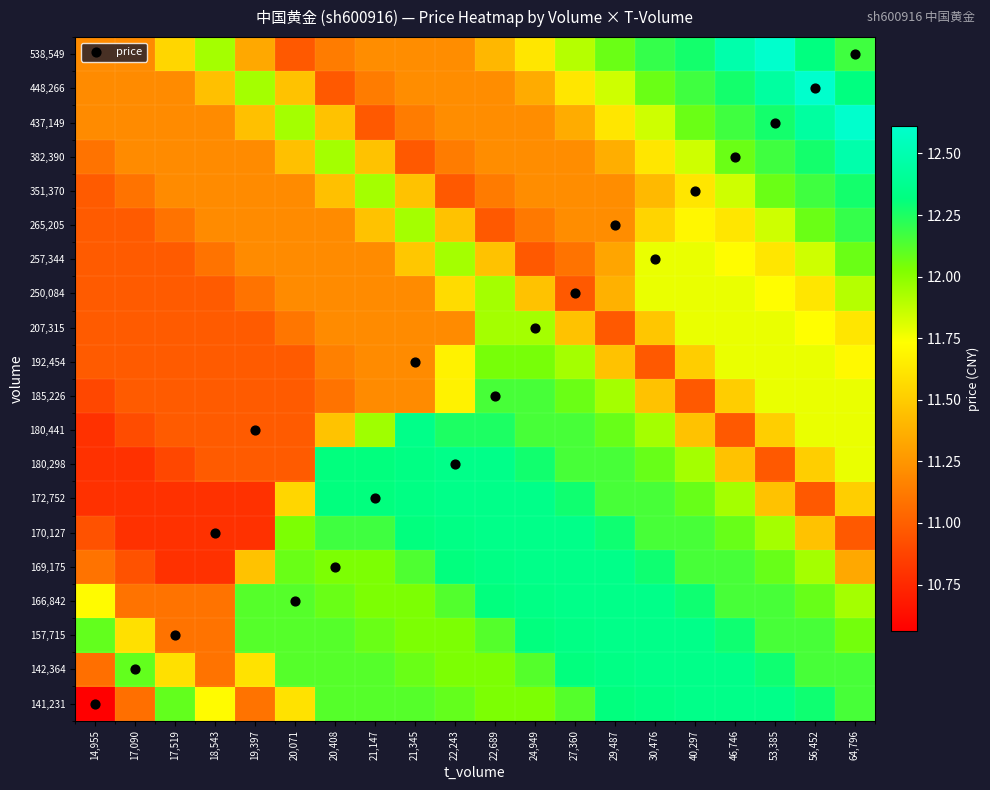

Reading left to right, what are all the values shown in this chart?

141,231: 14,955=10.6	17,090=11.1	17,519=12.1	18,543=11.7	19,397=11.1	20,071=11.6	20,408=12.1	21,147=12.1	21,345=12.1	22,243=12.1	22,689=12.0	24,949=12.0	27,360=12.1	29,487=12.3	30,476=12.3	40,297=12.3	46,746=12.3	53,385=12.3	56,452=12.3	64,796=12.2
142,364: 14,955=11.1	17,090=12.1	17,519=11.6	18,543=11.1	19,397=11.6	20,071=12.1	20,408=12.1	21,147=12.1	21,345=12.1	22,243=12.0	22,689=12.0	24,949=12.1	27,360=12.3	29,487=12.3	30,476=12.3	40,297=12.3	46,746=12.3	53,385=12.3	56,452=12.2	64,796=12.2
157,715: 14,955=12.1	17,090=11.6	17,519=11.1	18,543=11.1	19,397=12.1	20,071=12.1	20,408=12.1	21,147=12.1	21,345=12.0	22,243=12.0	22,689=12.1	24,949=12.3	27,360=12.3	29,487=12.3	30,476=12.3	40,297=12.3	46,746=12.3	53,385=12.2	56,452=12.2	64,796=12.1
166,842: 14,955=11.7	17,090=11.1	17,519=11.1	18,543=11.1	19,397=12.1	20,071=12.1	20,408=12.1	21,147=12.0	21,345=12.0	22,243=12.1	22,689=12.3	24,949=12.3	27,360=12.3	29,487=12.3	30,476=12.3	40,297=12.3	46,746=12.2	53,385=12.2	56,452=12.1	64,796=11.9
169,175: 14,955=11.1	17,090=10.9	17,519=10.8	18,543=10.8	19,397=11.5	20,071=12.1	20,408=12.0	21,147=12.0	21,345=12.1	22,243=12.3	22,689=12.3	24,949=12.3	27,360=12.3	29,487=12.3	30,476=12.3	40,297=12.2	46,746=12.2	53,385=12.1	56,452=11.9	64,796=11.3
170,127: 14,955=10.9	17,090=10.8	17,519=10.8	18,543=10.8	19,397=10.8	20,071=12.0	20,408=12.2	21,147=12.2	21,345=12.3	22,243=12.3	22,689=12.3	24,949=12.3	27,360=12.3	29,487=12.3	30,476=12.2	40,297=12.2	46,746=12.1	53,385=11.9	56,452=11.5	64,796=11.0
172,752: 14,955=10.8	17,090=10.8	17,519=10.8	18,543=10.8	19,397=10.8	20,071=11.5	20,408=12.3	21,147=12.3	21,345=12.3	22,243=12.3	22,689=12.3	24,949=12.3	27,360=12.3	29,487=12.2	30,476=12.2	40,297=12.1	46,746=11.9	53,385=11.5	56,452=11.0	64,796=11.5
180,298: 14,955=10.8	17,090=10.8	17,519=10.9	18,543=11.0	19,397=11.0	20,071=11.0	20,408=12.3	21,147=12.3	21,345=12.3	22,243=12.3	22,689=12.3	24,949=12.3	27,360=12.2	29,487=12.2	30,476=12.1	40,297=11.9	46,746=11.5	53,385=11.0	56,452=11.5	64,796=11.8
180,441: 14,955=10.8	17,090=10.9	17,519=11.0	18,543=11.0	19,397=11.0	20,071=11.0	20,408=11.5	21,147=12.0	21,345=12.3	22,243=12.2	22,689=12.2	24,949=12.2	27,360=12.2	29,487=12.1	30,476=11.9	40,297=11.5	46,746=11.0	53,385=11.5	56,452=11.8	64,796=11.8
185,226: 14,955=10.9	17,090=11.0	17,519=11.0	18,543=11.0	19,397=11.0	20,071=11.0	20,408=11.1	21,147=11.2	21,345=11.2	22,243=11.7	22,689=12.2	24,949=12.2	27,360=12.1	29,487=11.9	30,476=11.5	40,297=11.0	46,746=11.5	53,385=11.8	56,452=11.8	64,796=11.8
192,454: 14,955=11.0	17,090=11.0	17,519=11.0	18,543=11.0	19,397=11.0	20,071=11.0	20,408=11.1	21,147=11.2	21,345=11.2	22,243=11.7	22,689=12.0	24,949=12.0	27,360=11.9	29,487=11.5	30,476=11.0	40,297=11.5	46,746=11.8	53,385=11.8	56,452=11.8	64,796=11.7
207,315: 14,955=11.0	17,090=11.0	17,519=11.0	18,543=11.0	19,397=11.0	20,071=11.1	20,408=11.2	21,147=11.2	21,345=11.2	22,243=11.2	22,689=11.9	24,949=11.9	27,360=11.5	29,487=11.0	30,476=11.5	40,297=11.8	46,746=11.8	53,385=11.8	56,452=11.7	64,796=11.6
250,084: 14,955=11.0	17,090=11.0	17,519=11.0	18,543=11.0	19,397=11.1	20,071=11.2	20,408=11.2	21,147=11.2	21,345=11.2	22,243=11.6	22,689=11.9	24,949=11.5	27,360=11.0	29,487=11.4	30,476=11.8	40,297=11.8	46,746=11.8	53,385=11.7	56,452=11.6	64,796=11.9
257,344: 14,955=11.0	17,090=11.0	17,519=11.0	18,543=11.1	19,397=11.2	20,071=11.2	20,408=11.2	21,147=11.2	21,345=11.5	22,243=11.9	22,689=11.5	24,949=11.0	27,360=11.1	29,487=11.3	30,476=11.8	40,297=11.8	46,746=11.7	53,385=11.6	56,452=11.8	64,796=12.1
265,205: 14,955=11.0	17,090=11.0	17,519=11.1	18,543=11.2	19,397=11.2	20,071=11.2	20,408=11.2	21,147=11.5	21,345=11.9	22,243=11.5	22,689=11.0	24,949=11.1	27,360=11.2	29,487=11.2	30,476=11.5	40,297=11.7	46,746=11.6	53,385=11.8	56,452=12.1	64,796=12.2
351,370: 14,955=11.0	17,090=11.1	17,519=11.2	18,543=11.2	19,397=11.2	20,071=11.2	20,408=11.4	21,147=11.9	21,345=11.5	22,243=11.0	22,689=11.1	24,949=11.2	27,360=11.2	29,487=11.2	30,476=11.4	40,297=11.6	46,746=11.8	53,385=12.1	56,452=12.2	64,796=12.3
382,390: 14,955=11.1	17,090=11.2	17,519=11.2	18,543=11.2	19,397=11.2	20,071=11.4	20,408=11.9	21,147=11.5	21,345=11.0	22,243=11.1	22,689=11.2	24,949=11.2	27,360=11.2	29,487=11.4	30,476=11.6	40,297=11.8	46,746=12.1	53,385=12.2	56,452=12.3	64,796=12.5
437,149: 14,955=11.2	17,090=11.2	17,519=11.2	18,543=11.2	19,397=11.4	20,071=11.9	20,408=11.5	21,147=11.0	21,345=11.1	22,243=11.2	22,689=11.2	24,949=11.2	27,360=11.4	29,487=11.6	30,476=11.8	40,297=12.1	46,746=12.2	53,385=12.3	56,452=12.4	64,796=12.6
448,266: 14,955=11.2	17,090=11.2	17,519=11.2	18,543=11.4	19,397=11.9	20,071=11.5	20,408=11.0	21,147=11.1	21,345=11.2	22,243=11.2	22,689=11.2	24,949=11.3	27,360=11.6	29,487=11.8	30,476=12.1	40,297=12.2	46,746=12.3	53,385=12.4	56,452=12.6	64,796=12.3
538,549: 14,955=11.2	17,090=11.2	17,519=11.5	18,543=11.9	19,397=11.3	20,071=11.0	20,408=11.1	21,147=11.2	21,345=11.2	22,243=11.2	22,689=11.4	24,949=11.6	27,360=11.9	29,487=12.1	30,476=12.2	40,297=12.3	46,746=12.5	53,385=12.6	56,452=12.3	64,796=12.2